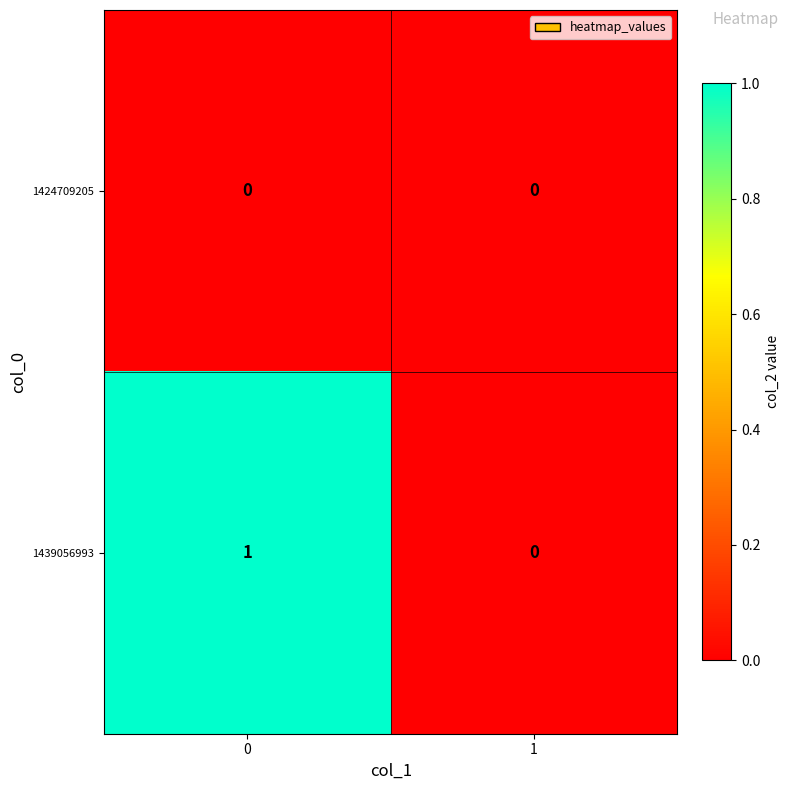

List the labels in order of 1439056993 value, largest first.

0, 1